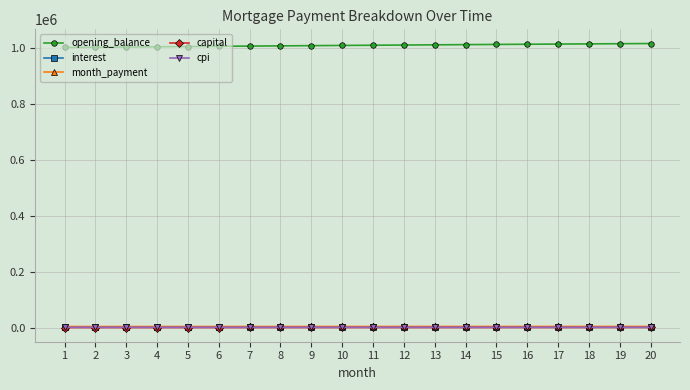

Which series has the largest total across all categories?

opening_balance